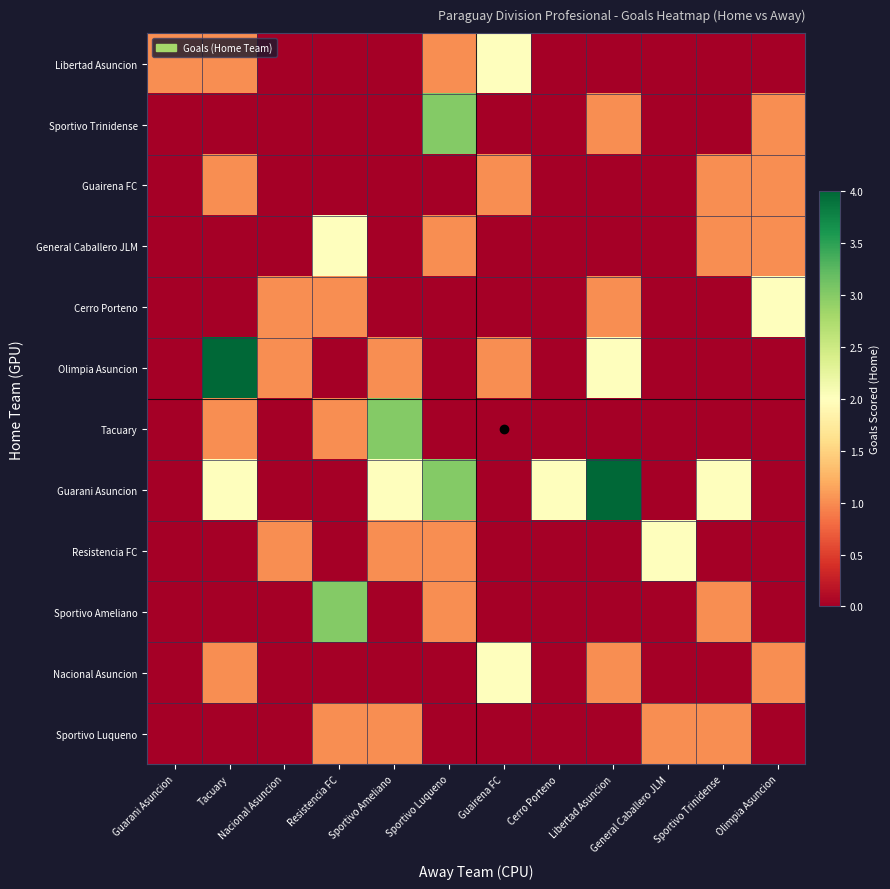

What is the difference between the highest and lowest values at General Caballero JLM?

2